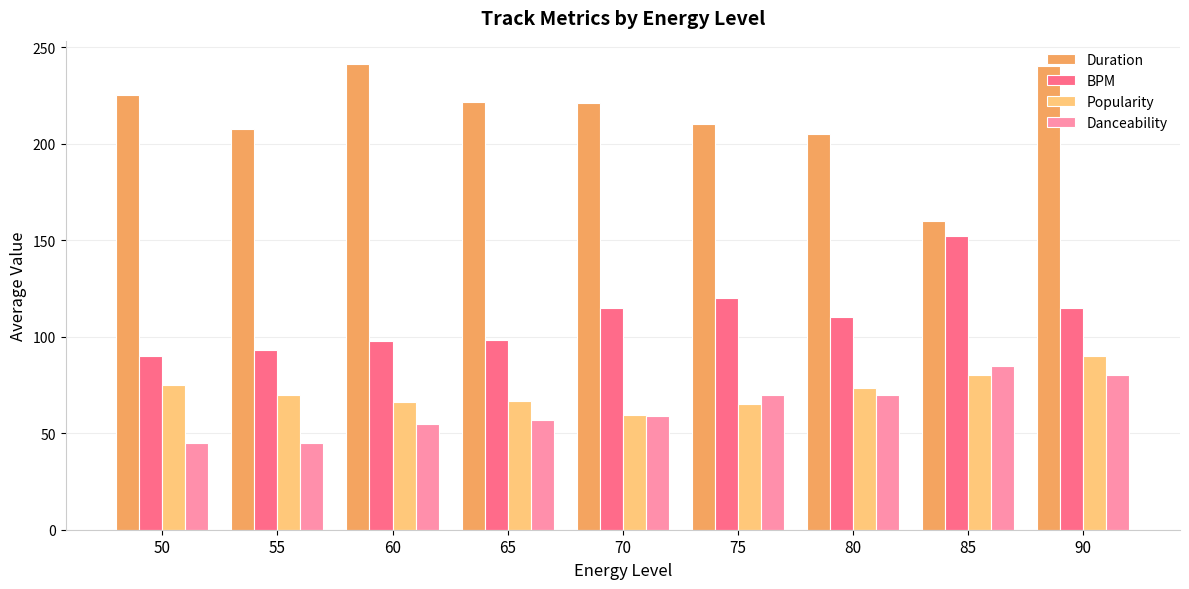

How many data points does each series have?

9